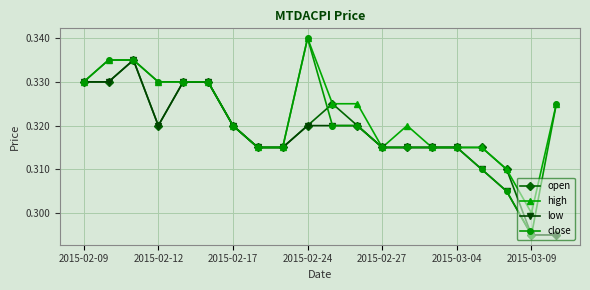

List the series in order of their overall mean, lowest first.

low, open, close, high